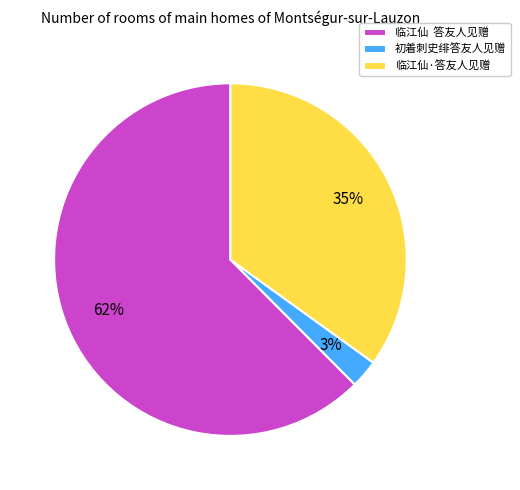

To the nearest percent, what is the combined percentage of 初着刺史绯答友人见赠 and 临江仙·答友人见赠?

38%